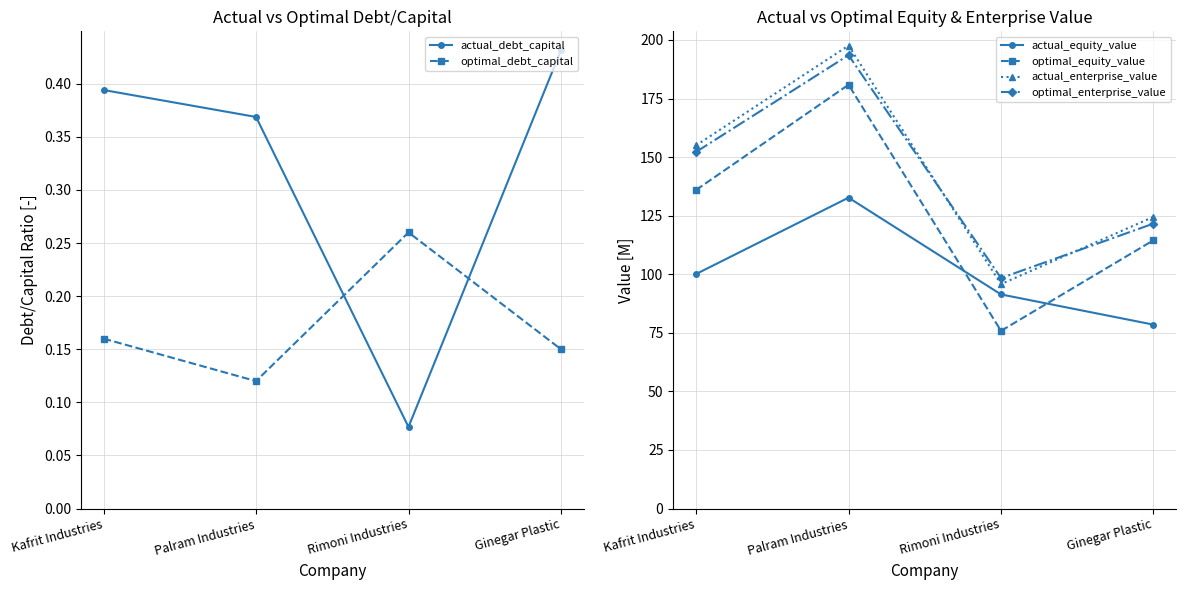

What is the difference between the second highest and minimum values in the actual_equity_value series?

21.6